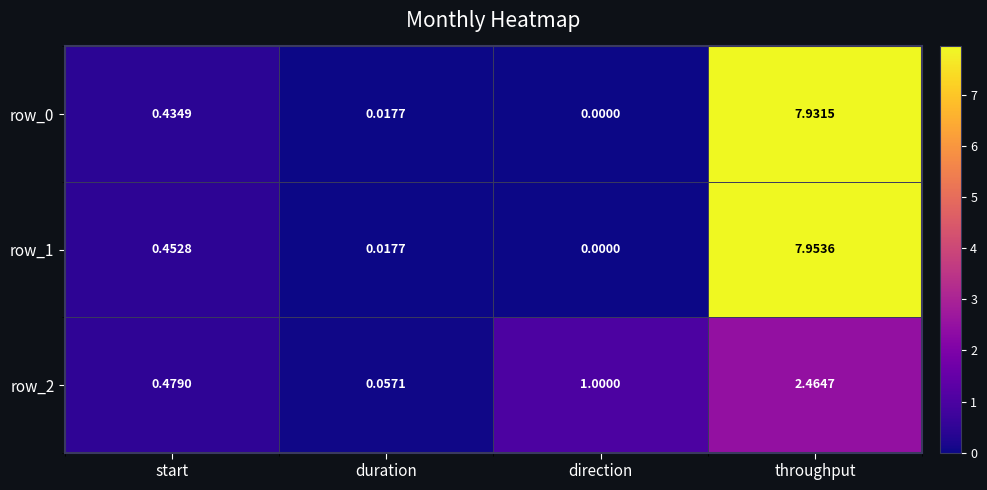

Is the value of row_2 at start greater than the value of row_0 at direction?

Yes